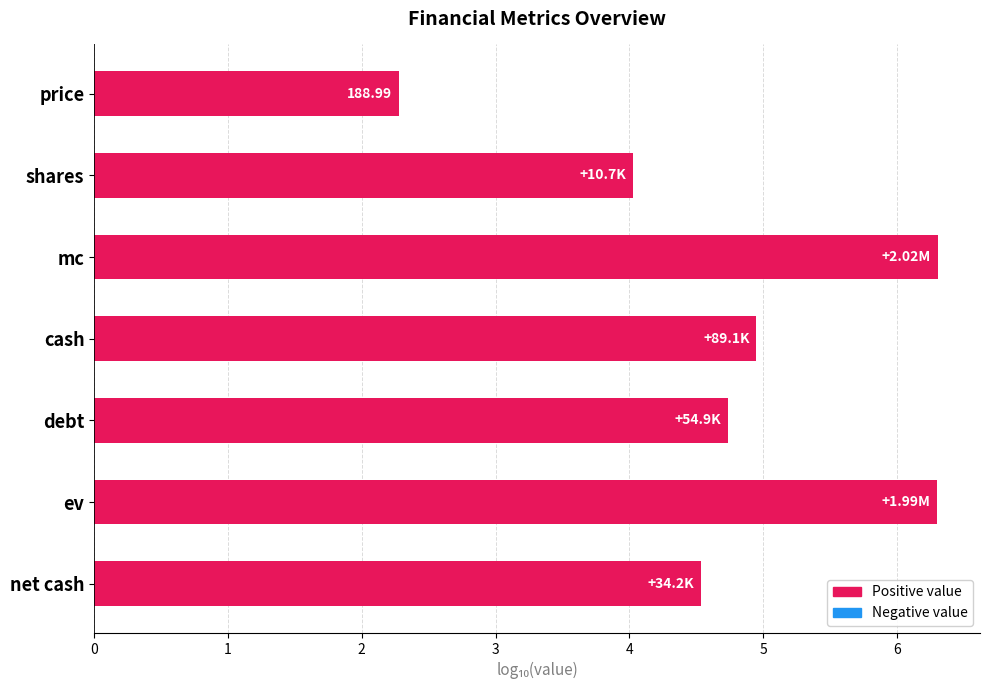

Which has a higher value, ev or cash?

ev